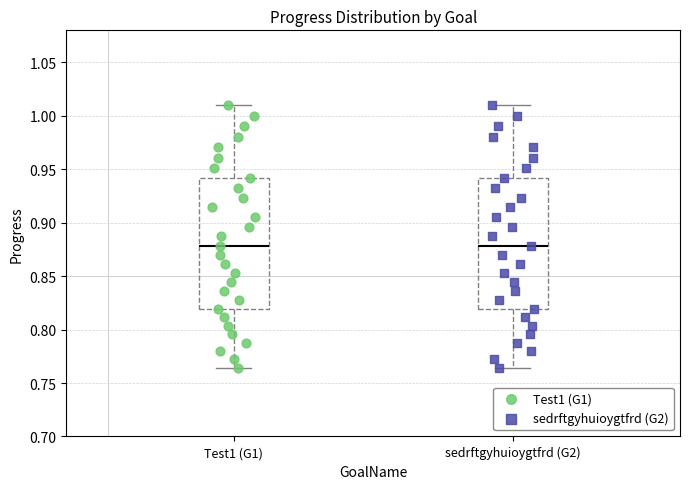

Reading left to right, transcribe this box plot: for each box, give where its median line is, the range the box spans, and where its two whiskers end, as read against the y-axis. The values are not printed on the chart, so give them approximately, as read against the axis.

Test1 (G1): median 0.880, box 0.820 to 0.940, whiskers 0.765 to 1.010
sedrftgyhuioygtfrd (G2): median 0.880, box 0.820 to 0.940, whiskers 0.765 to 1.010